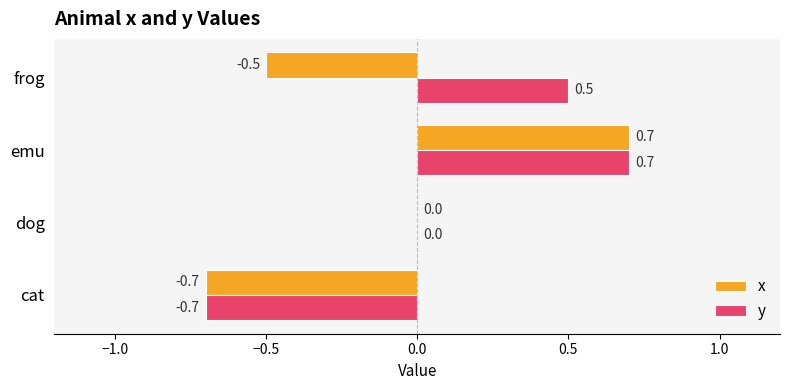

Which series changed the most between cat and frog?

y